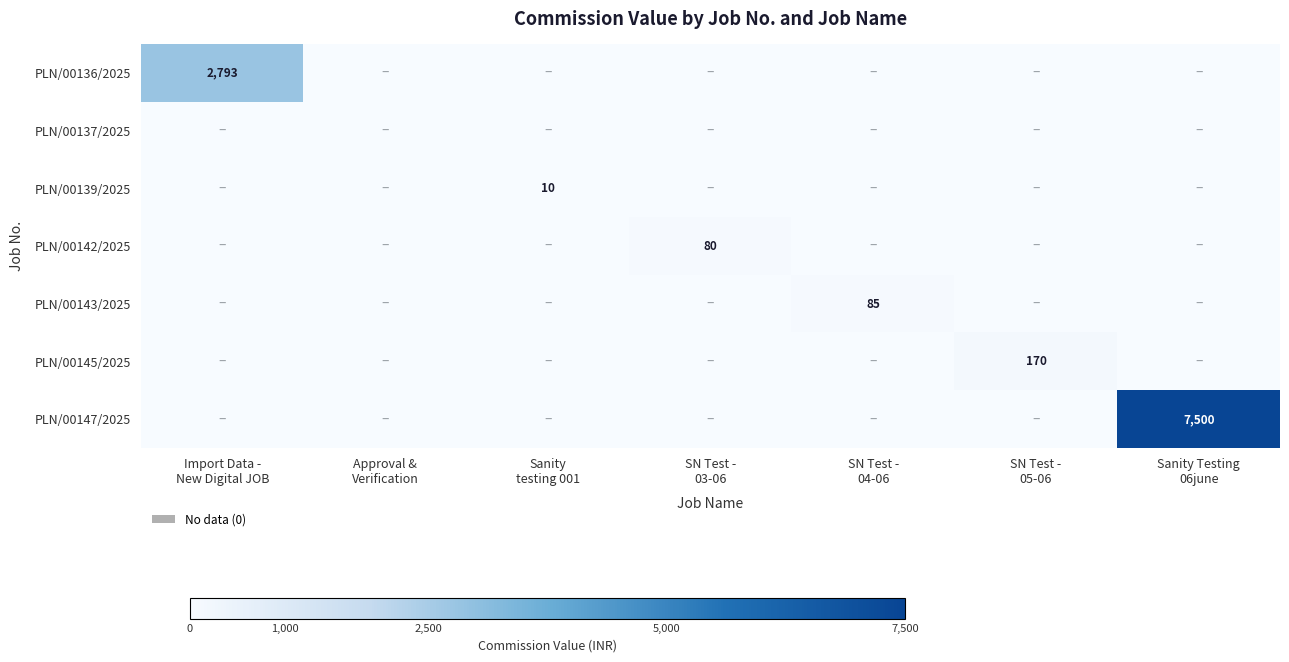

What is the maximum value shown in the chart?

7500.0